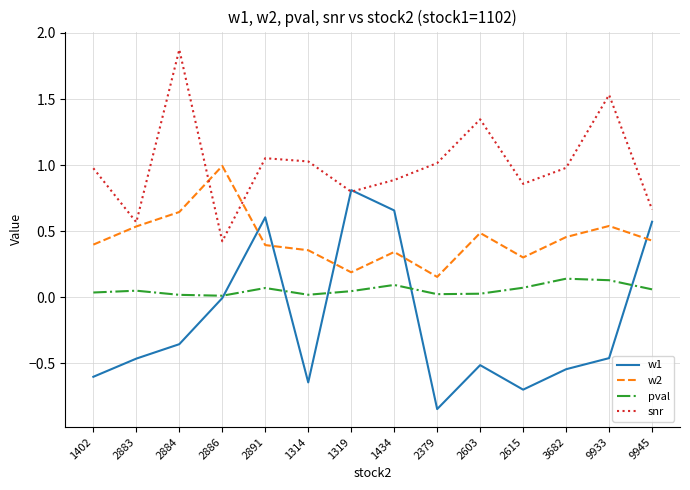

The pval series shows 0.0 at 2603. True or false?

True